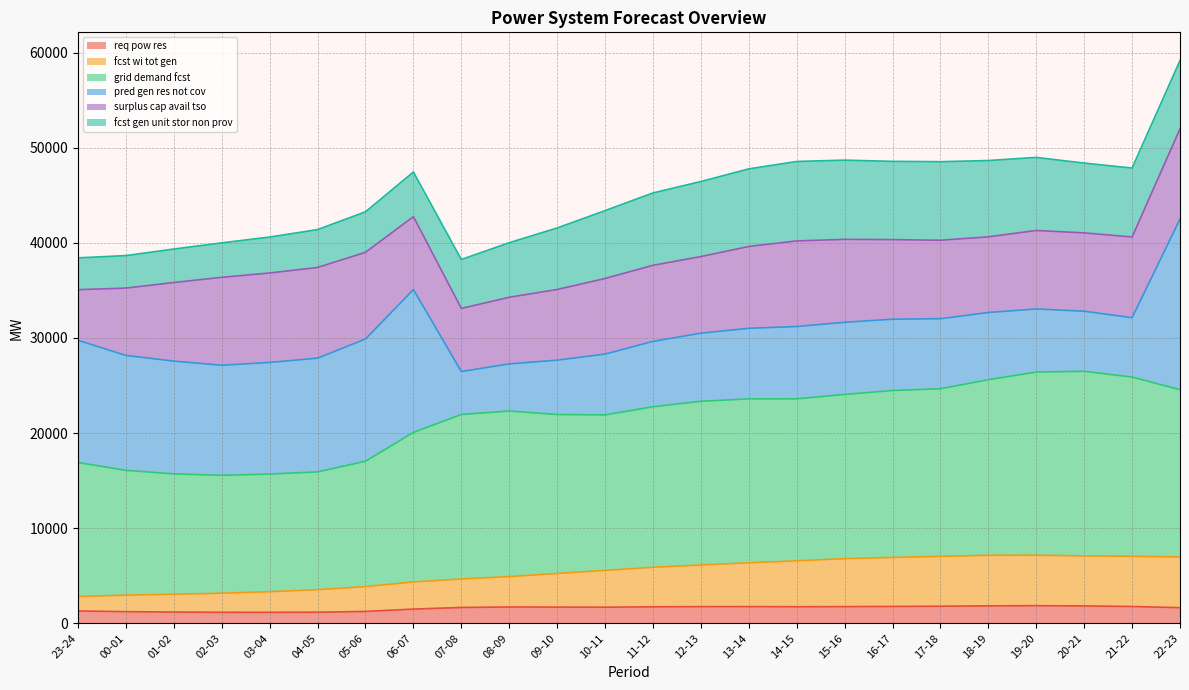

At which category is the sum across all series the highest?

22-23